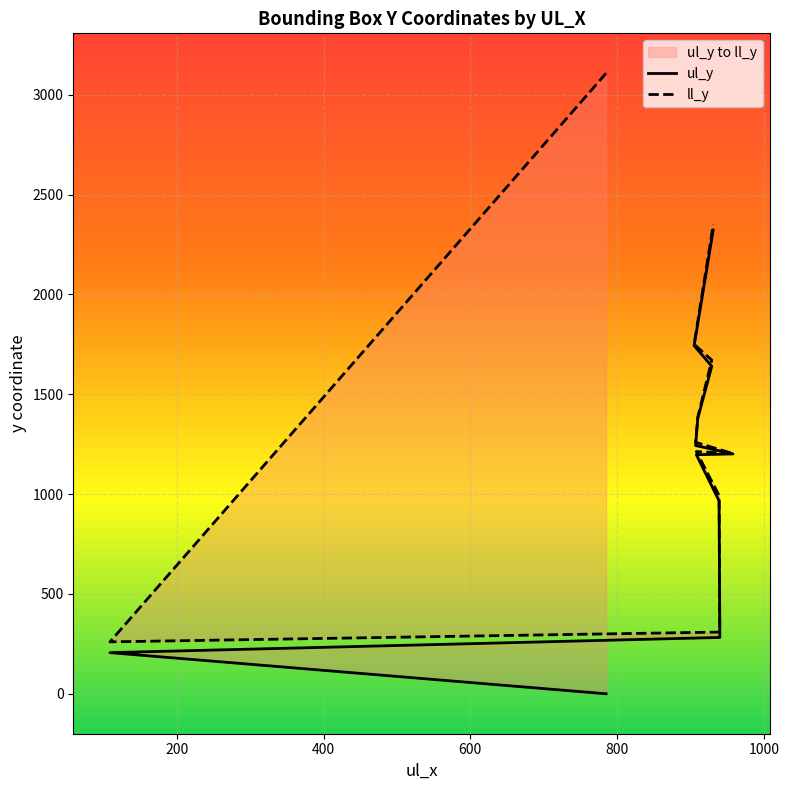

The value of ll_y at 905 is 683. True or false?

False